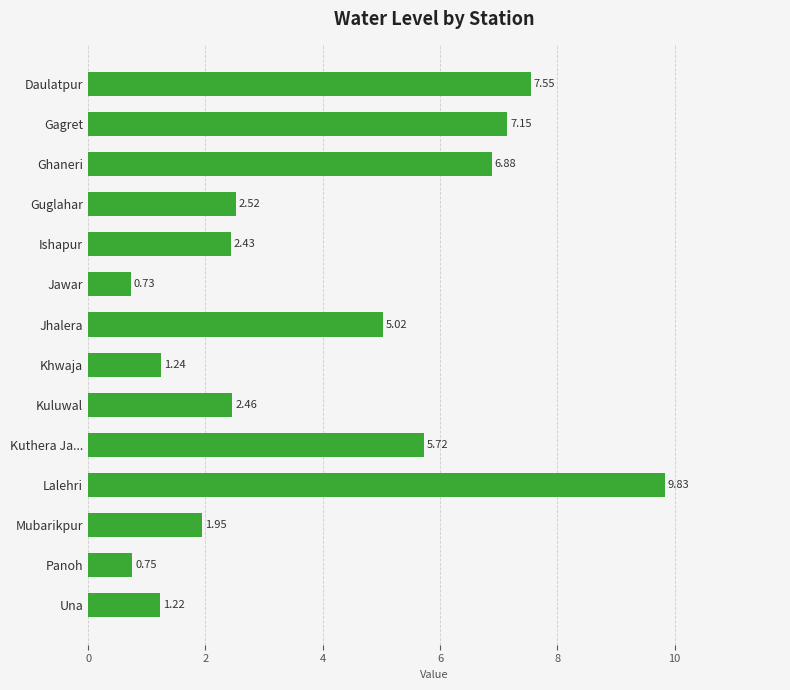

What is the sum of all values?

55.5